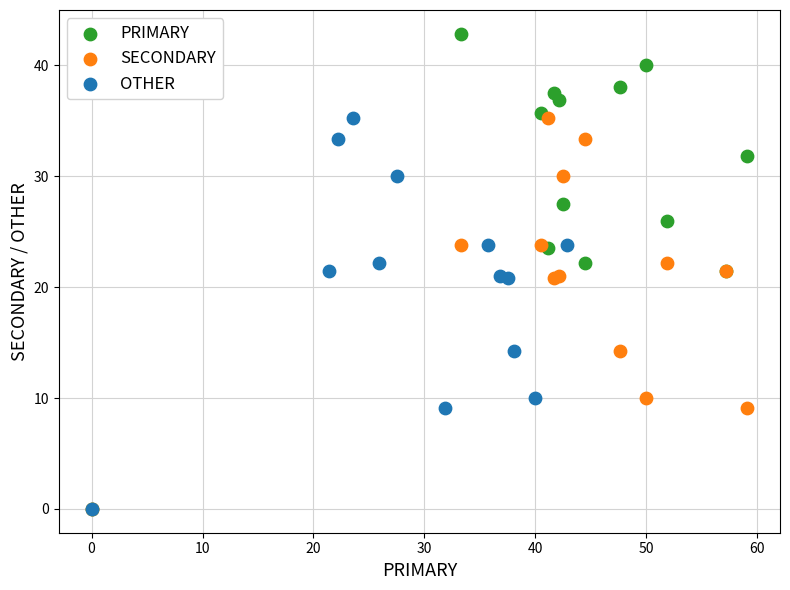

Which series reaches the maximum Y coordinate?

PRIMARY